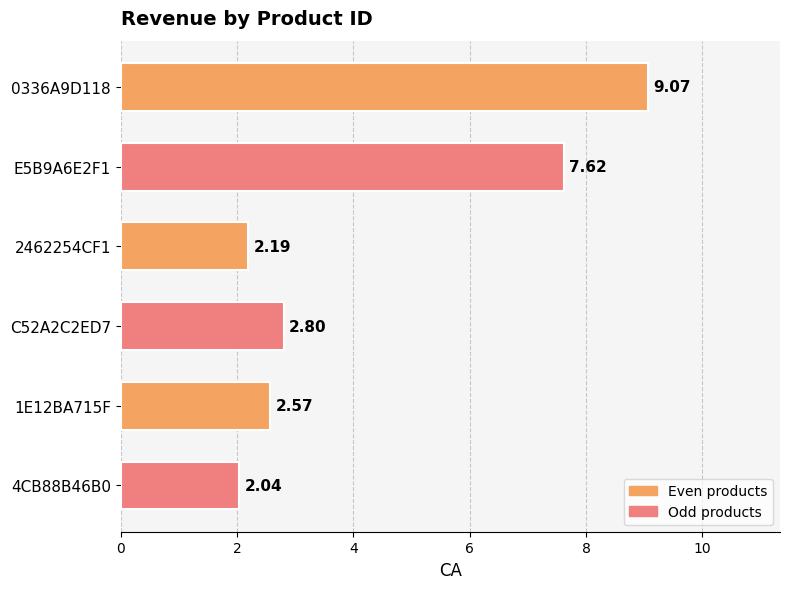

True or false: the data shows 13.4 at E5B9A6E2F1.

False